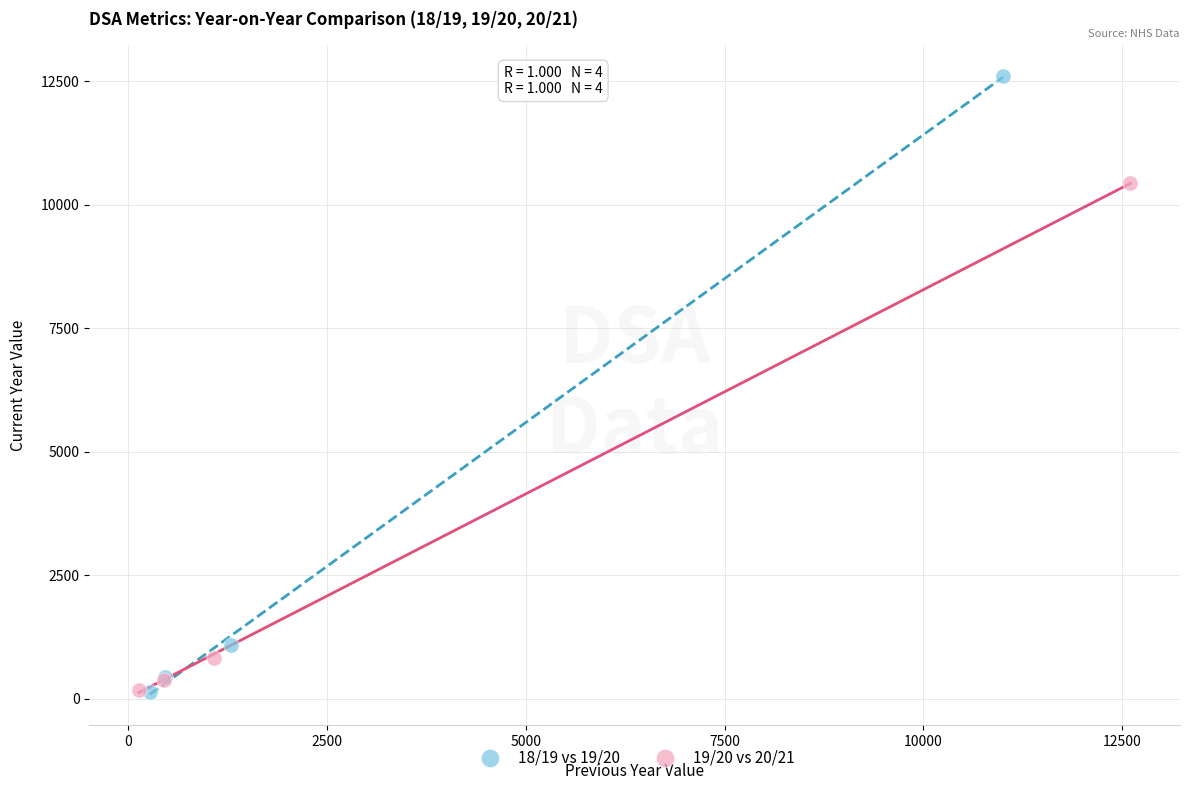

Which series has the widest spread of Y values?

18/19 vs 19/20